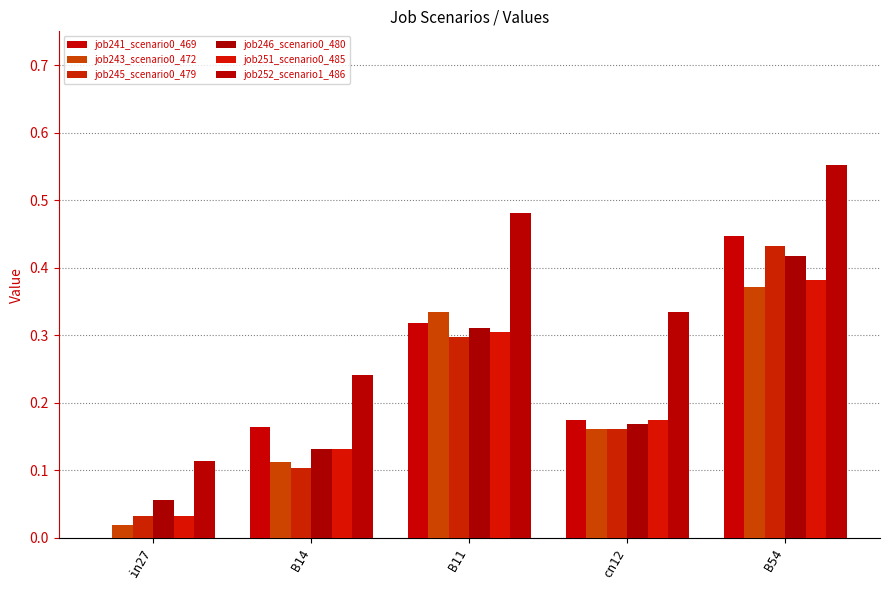

Does the chart contain stacked bars?

No